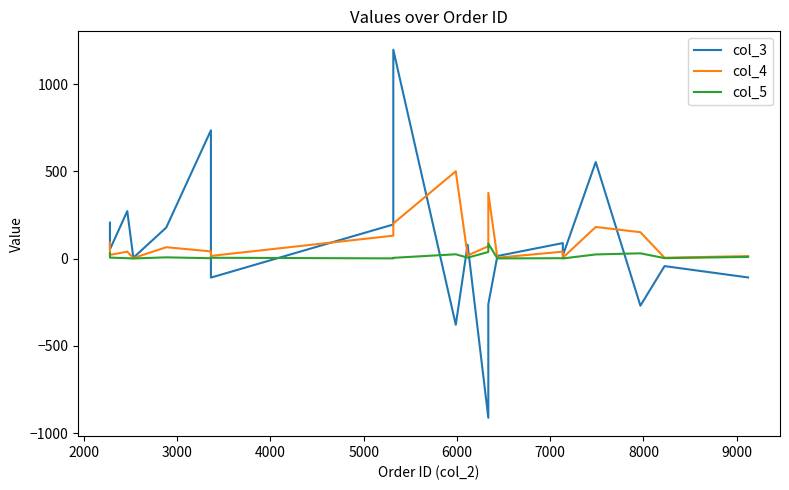

Rank the series by their maximum value, from lowest to highest.

col_5, col_4, col_3